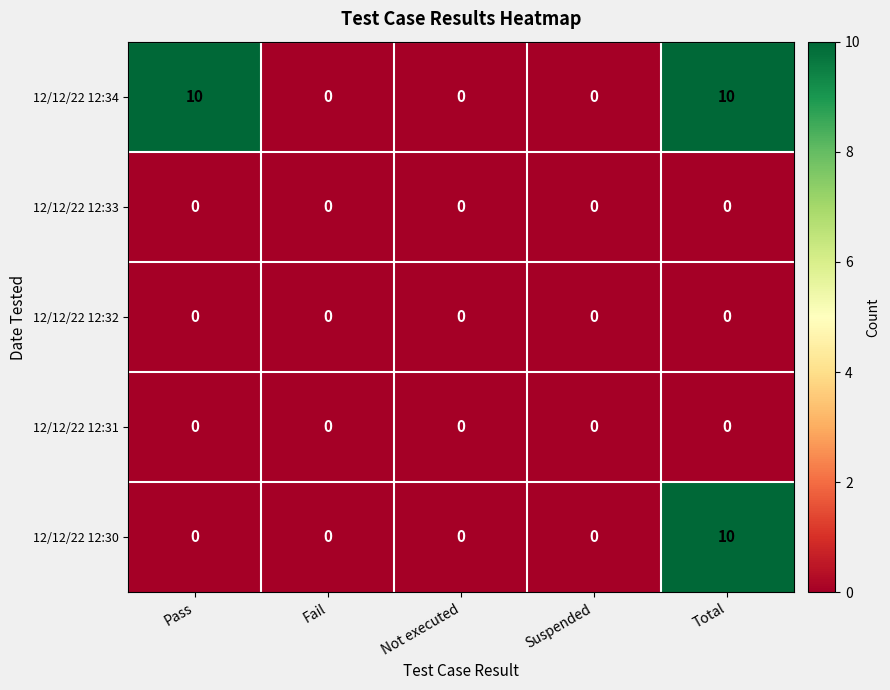

Which series has the largest total across all categories?

12/12/22 12:34